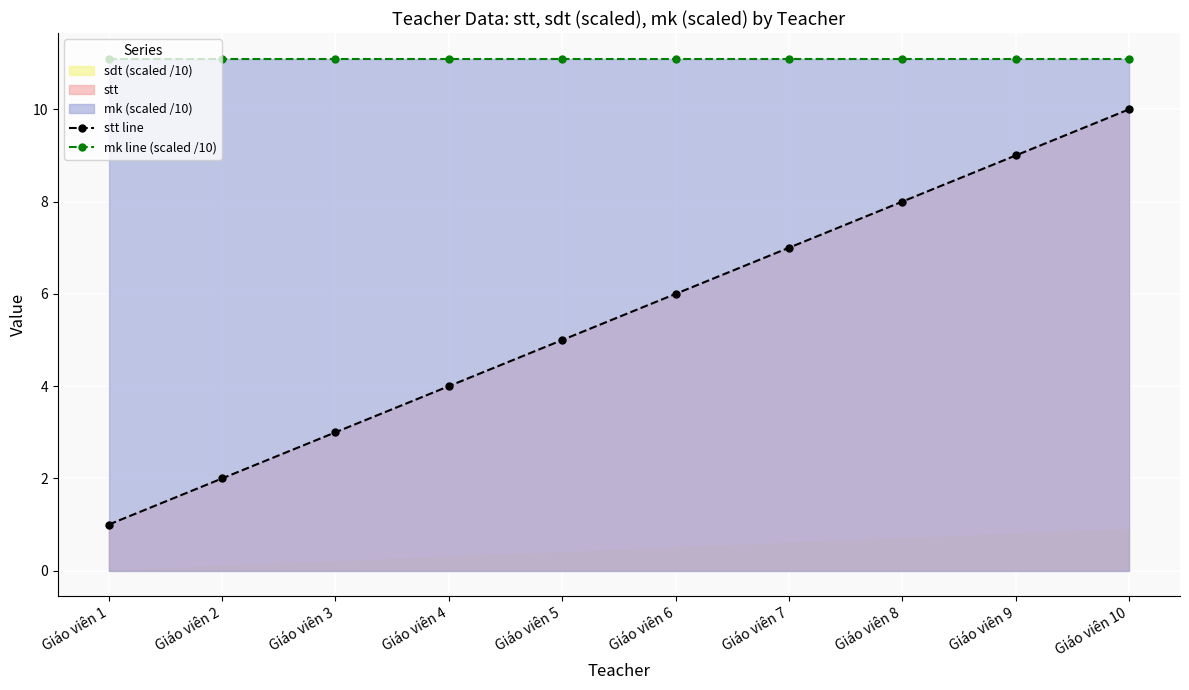

What value does the mk line (scaled /10) series have at Giáo viên 9?

11.1